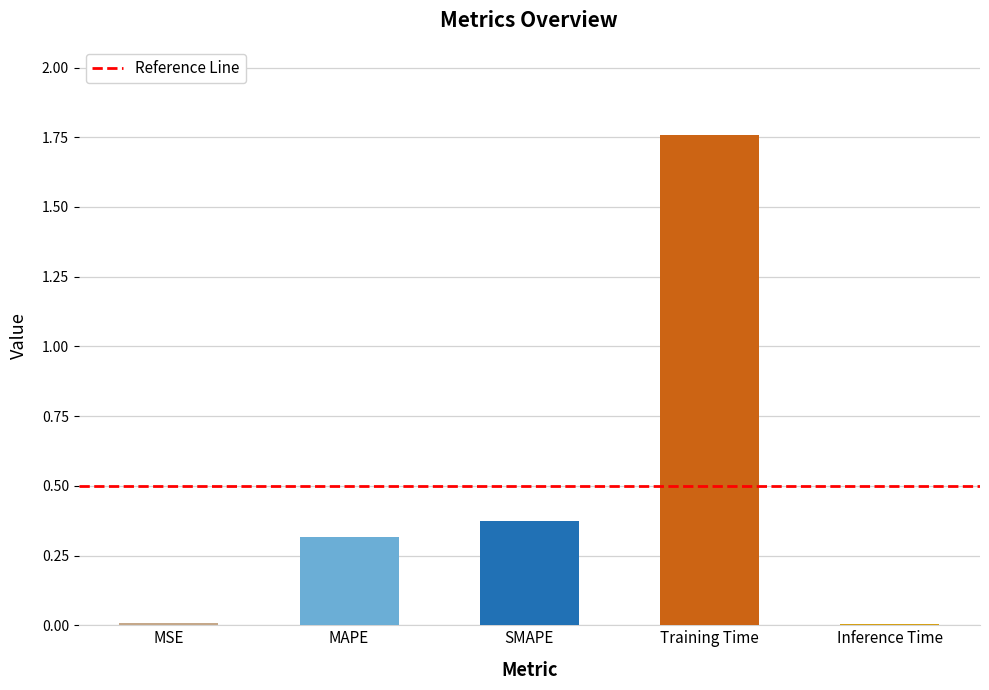

What is the sum of all values?

2.5